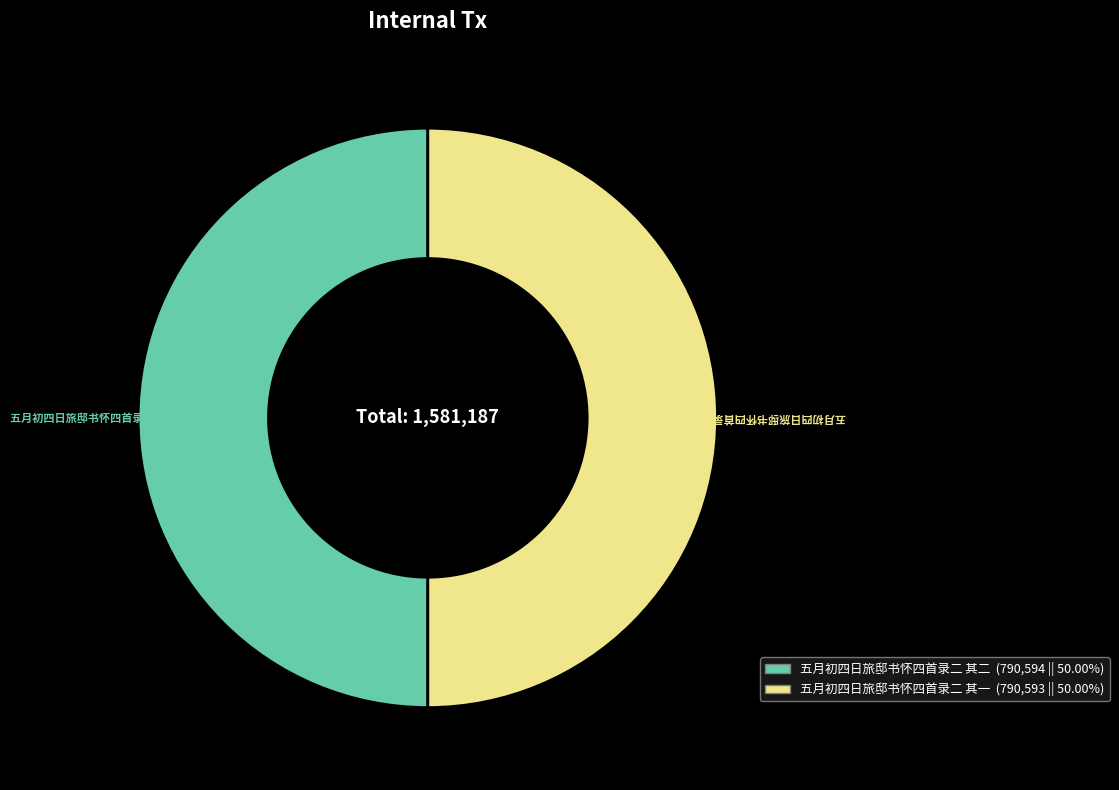

Is it true that 五月初四日旅邸书怀四首录二 其二 is 60% of the pie?

False